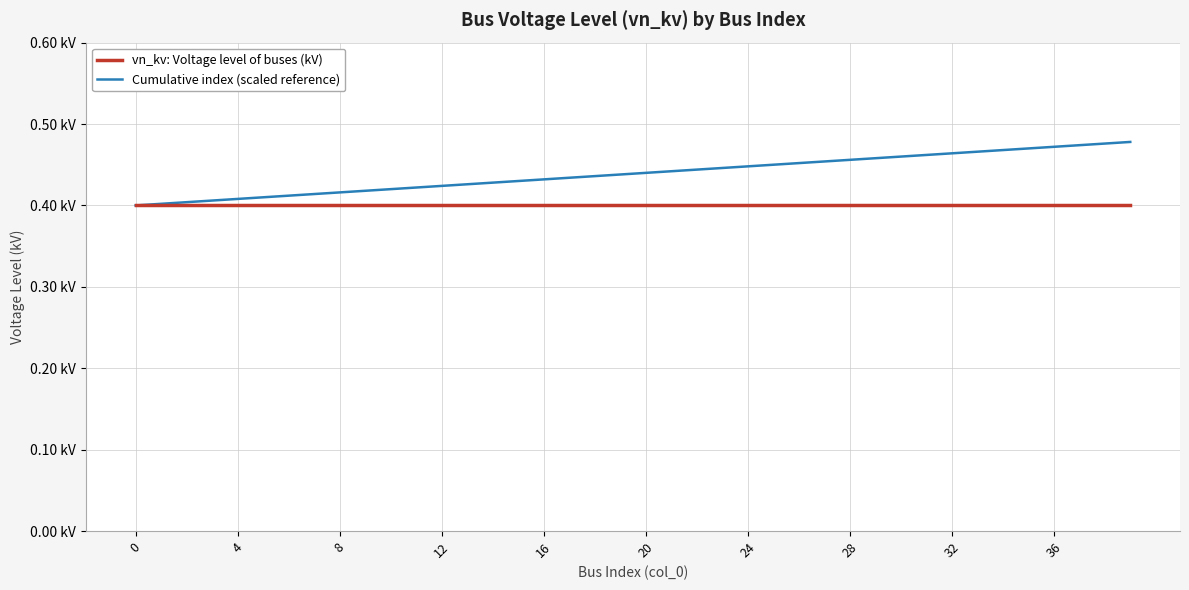

Does the chart have visible grid lines?

Yes